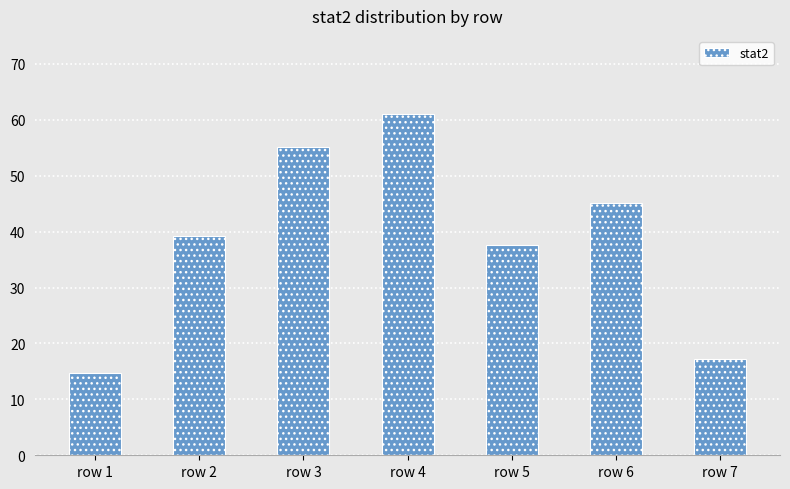

Is it true that the value at row 2 is 25.2?

False